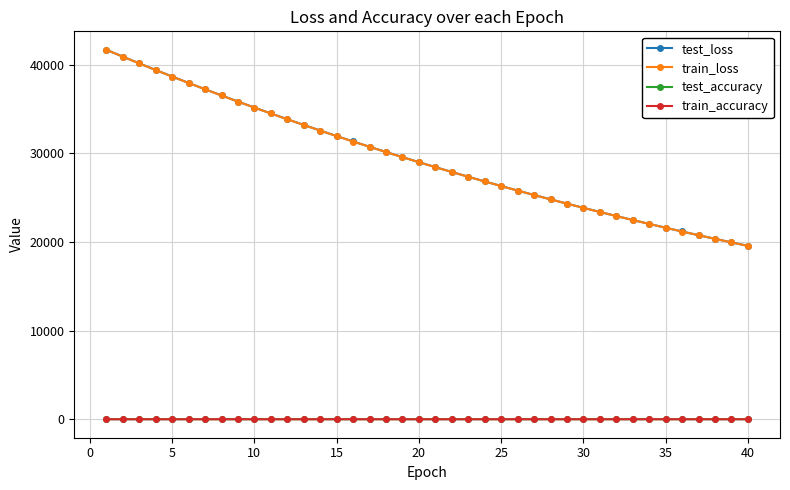

At how many categories does at least one series exceed 16019?

40